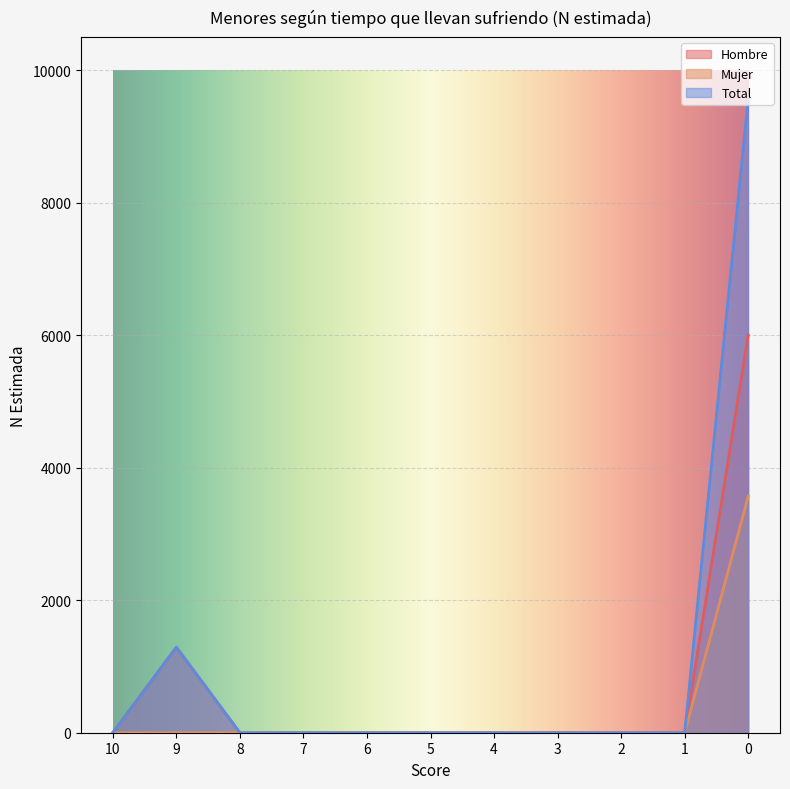

What is the difference between the Total values at 2 and 9?

1291